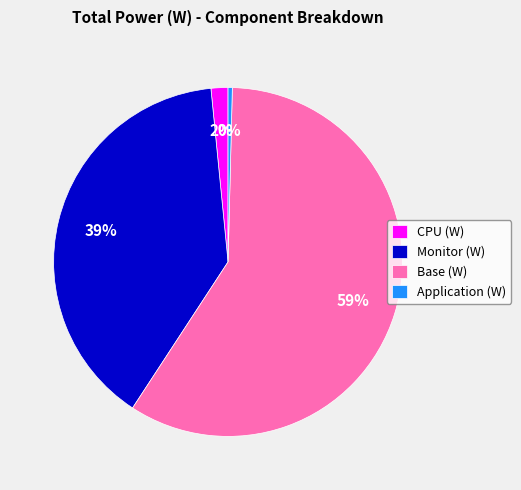

To the nearest percent, what portion does CPU (W) represent?

2%